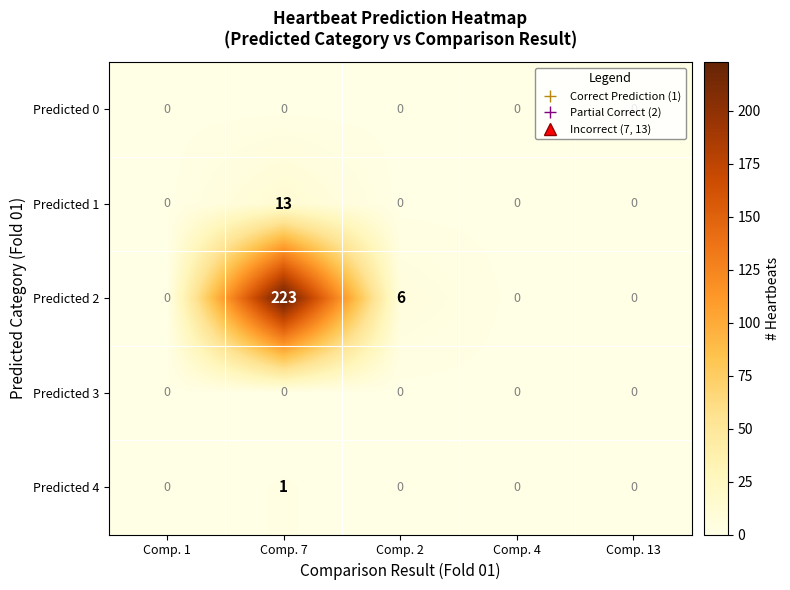

True or false: Predicted 1 has a value of 0 at Comp. 4.

True